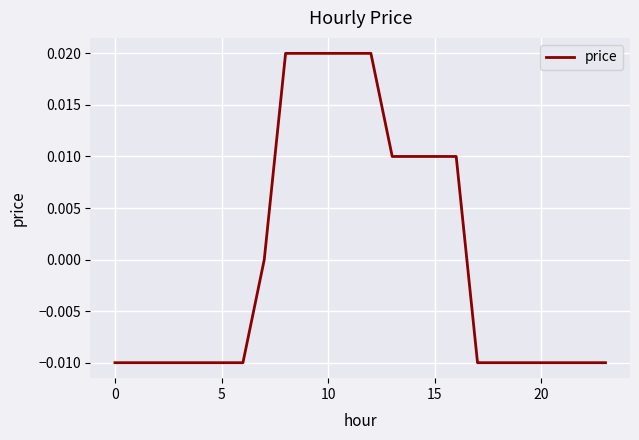

Does the chart display data point markers on the line(s)?

No